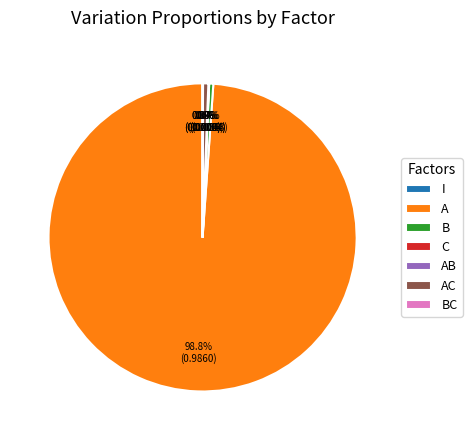

Which category has the biggest portion of the pie?

A